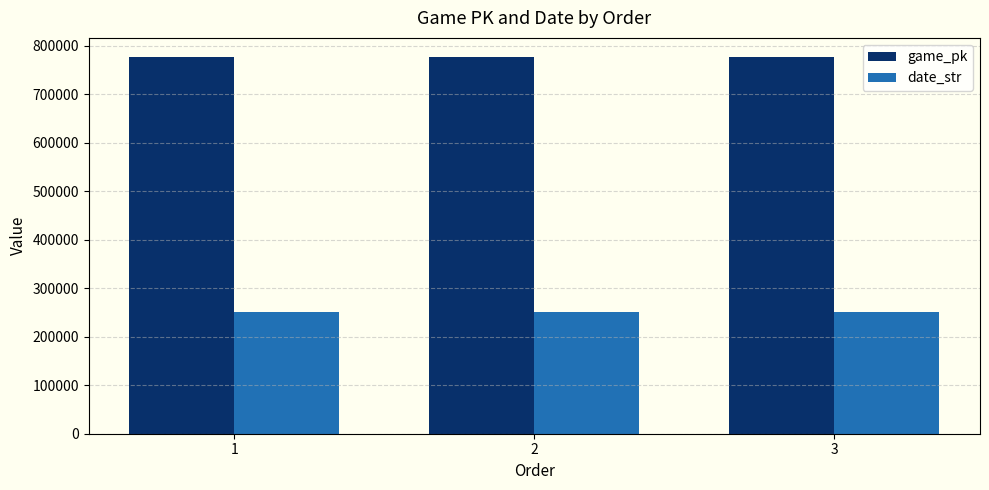

What is the minimum value for date_str?

250528